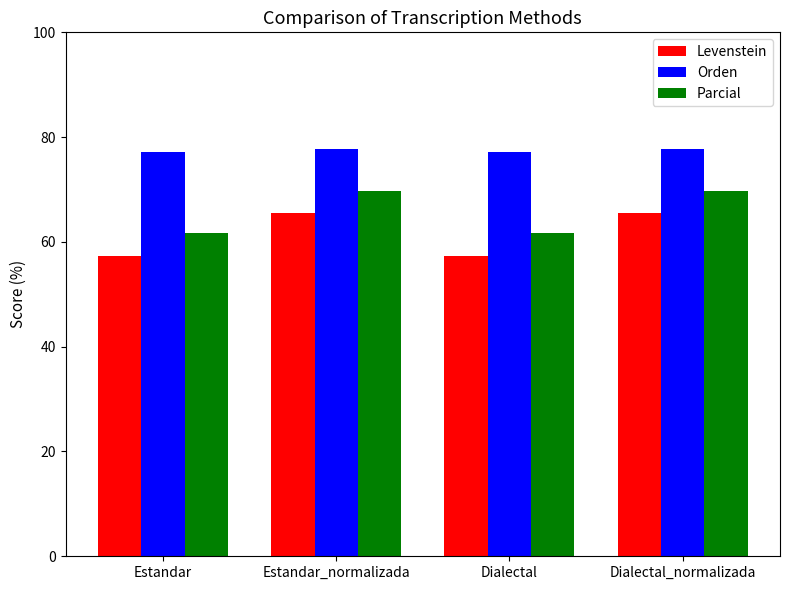

What is the sum of the Parcial values at Estandar and Dialectal?

123.2